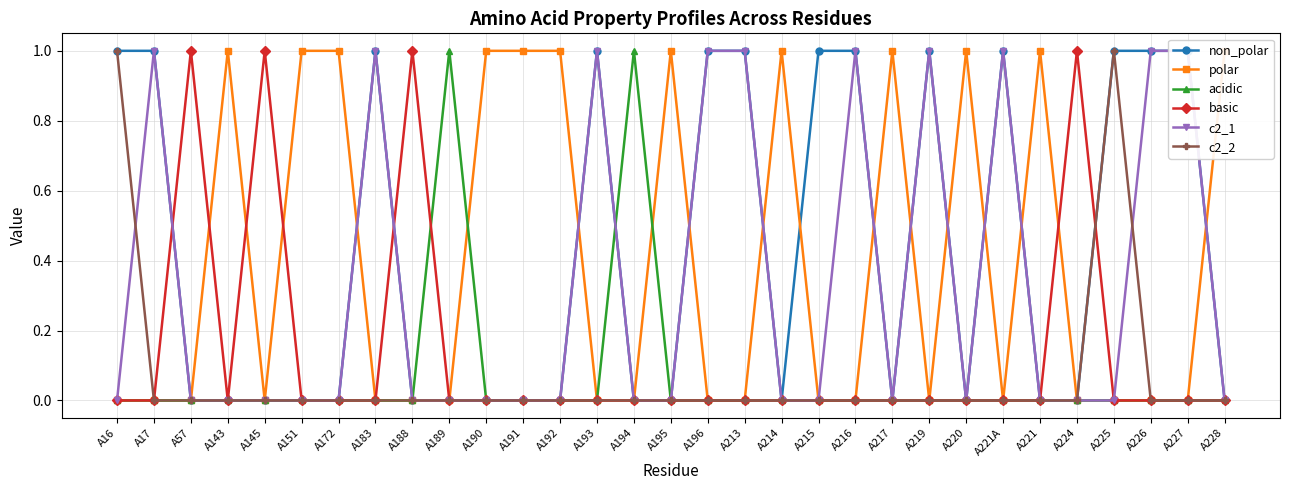

What position from the left is A221?

26